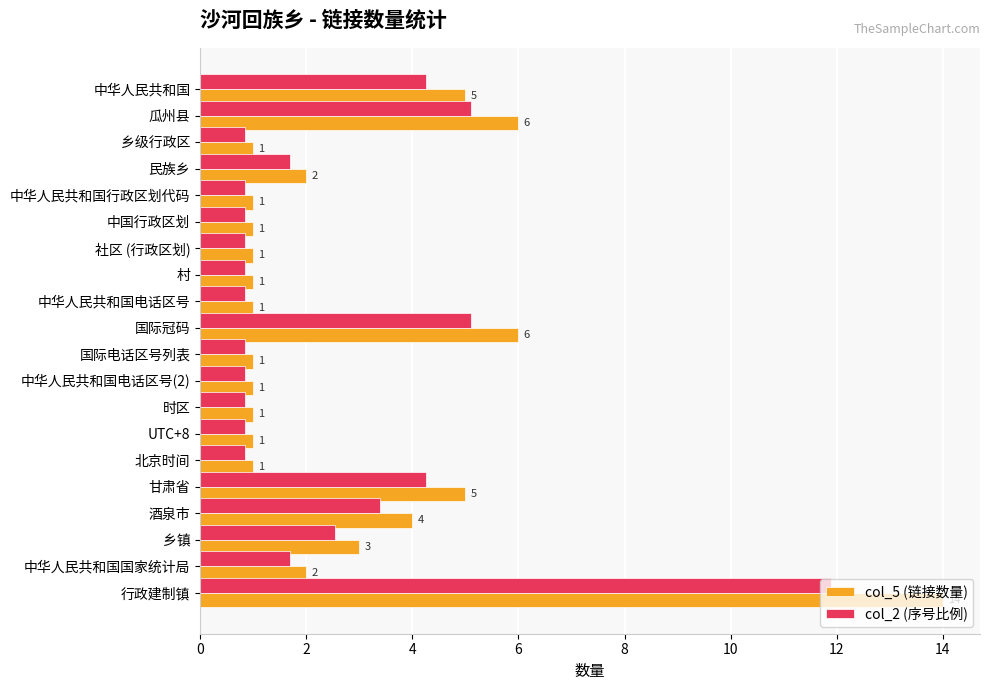

What is the maximum value shown in the chart?

14.0